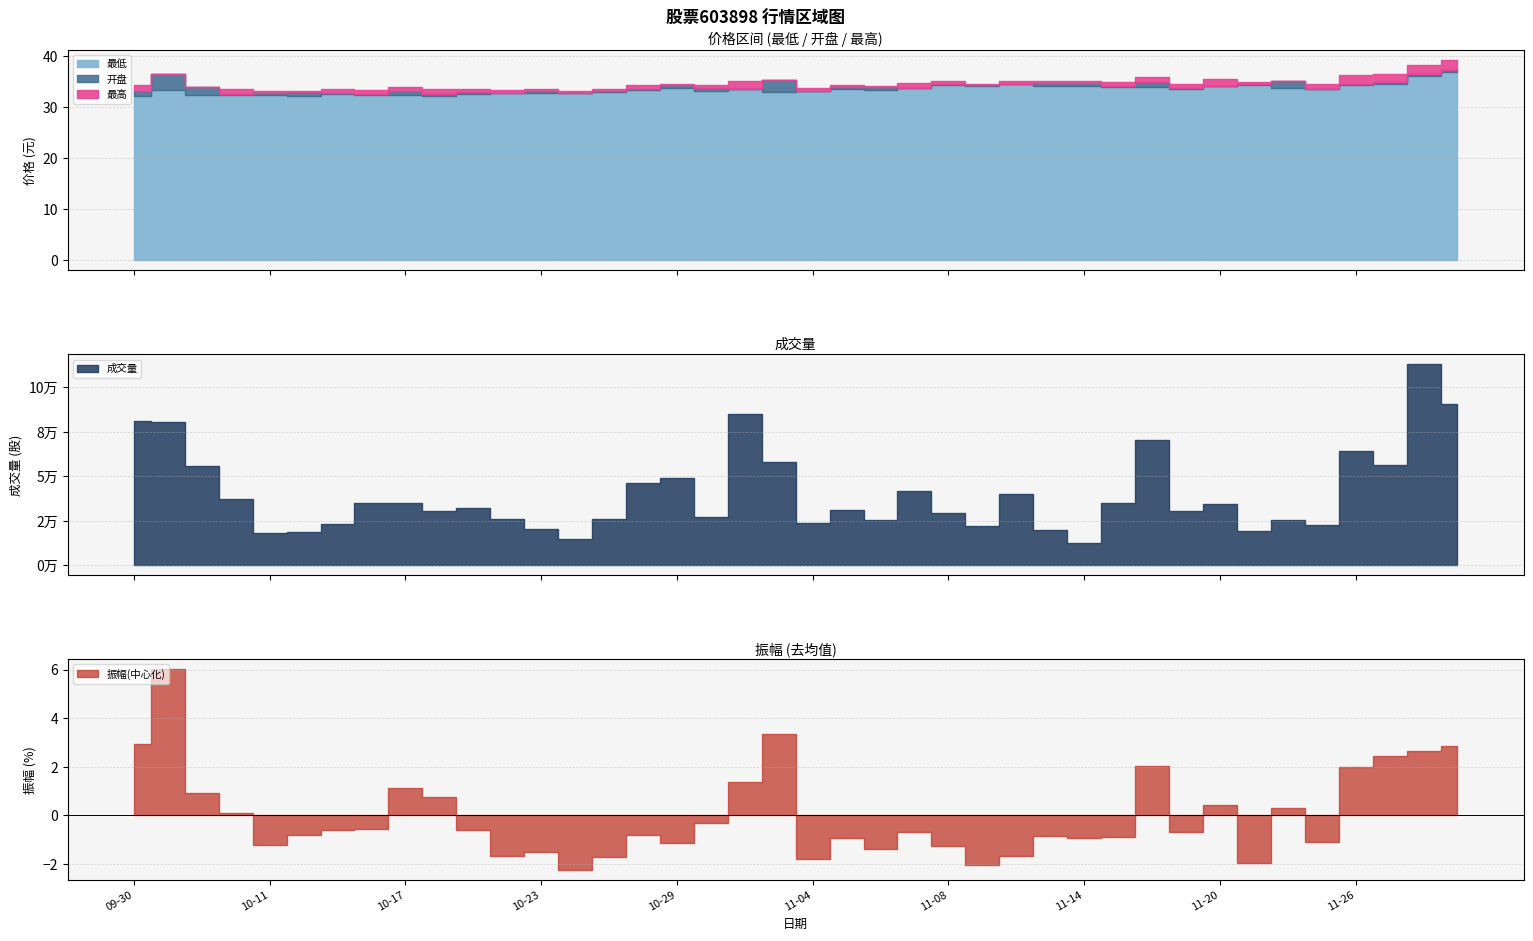

Rank the categories by 成交量 value from lowest to highest.

2024-11-14, 2024-10-24, 2024-10-11, 2024-10-14, 2024-11-21, 2024-11-13, 2024-10-23, 2024-11-11, 2024-11-25, 2024-10-15, 2024-11-04, 2024-11-06, 2024-11-22, 2024-10-25, 2024-10-22, 2024-10-30, 2024-11-08, 2024-11-19, 2024-10-18, 2024-11-05, 2024-10-21, 2024-11-20, 2024-10-17, 2024-10-16, 2024-11-15, 2024-10-10, 2024-11-12, 2024-11-07, 2024-10-28, 2024-10-29, 2024-10-09, 2024-11-27, 2024-11-01, 2024-11-26, 2024-11-18, 2024-10-08, 2024-09-30, 2024-10-31, 2024-11-29, 2024-11-28